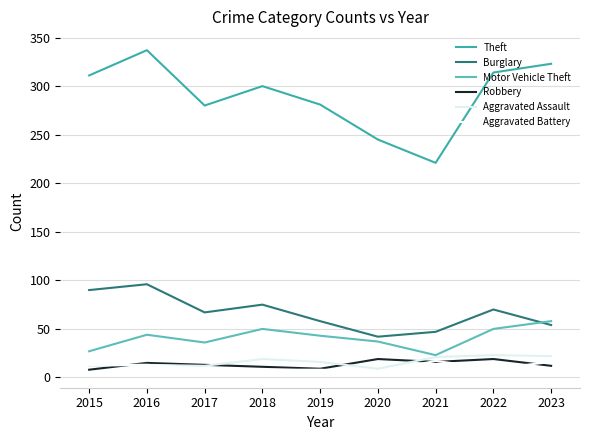

How many lines are shown in the chart?

6